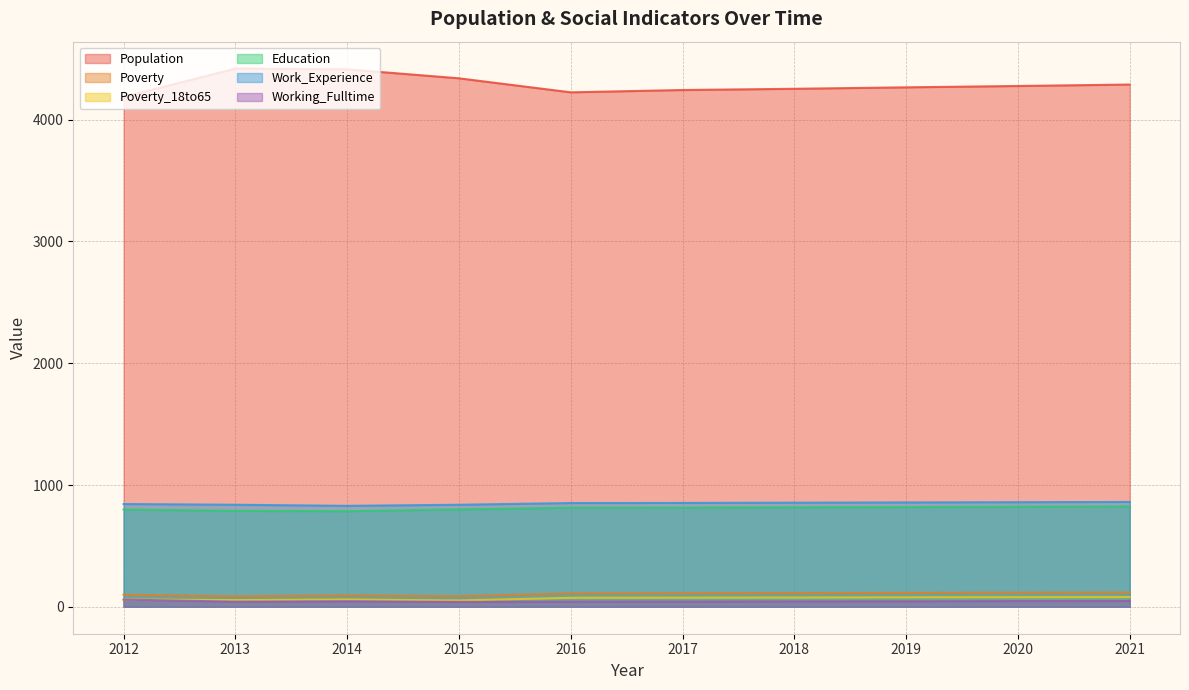

How many series are shown in this chart?

6